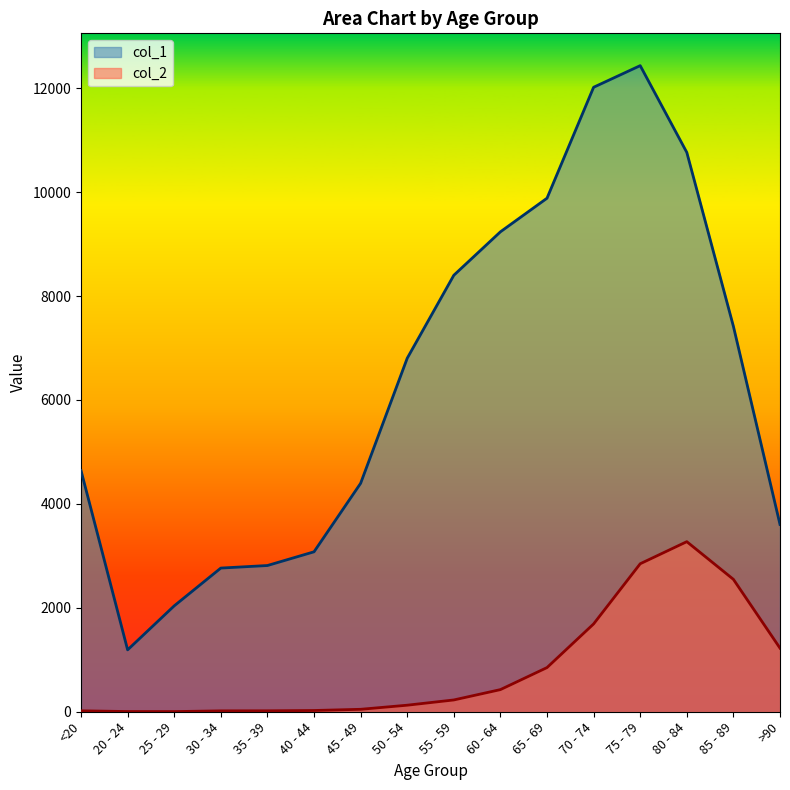

How many lines are shown in the chart?

2